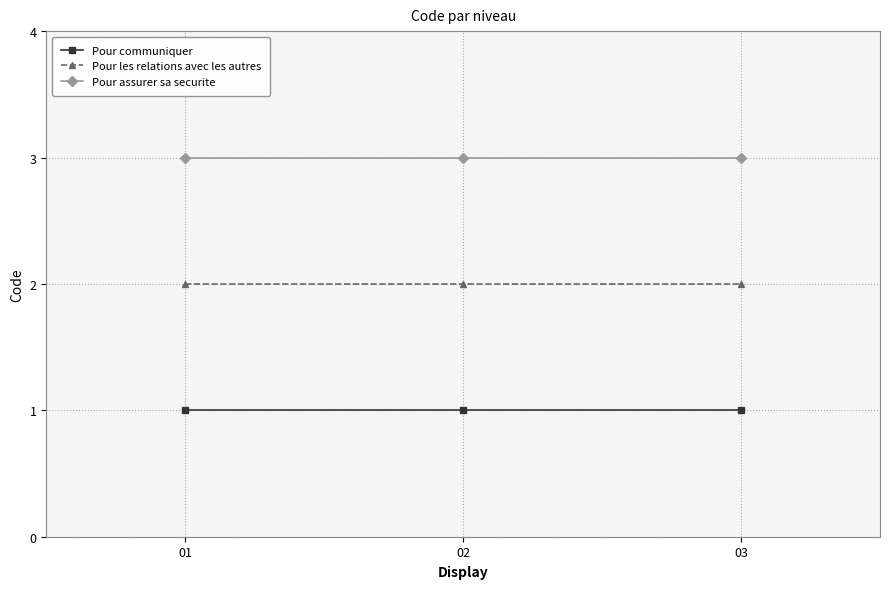

What is the sum of all Pour assurer sa securite values?

9